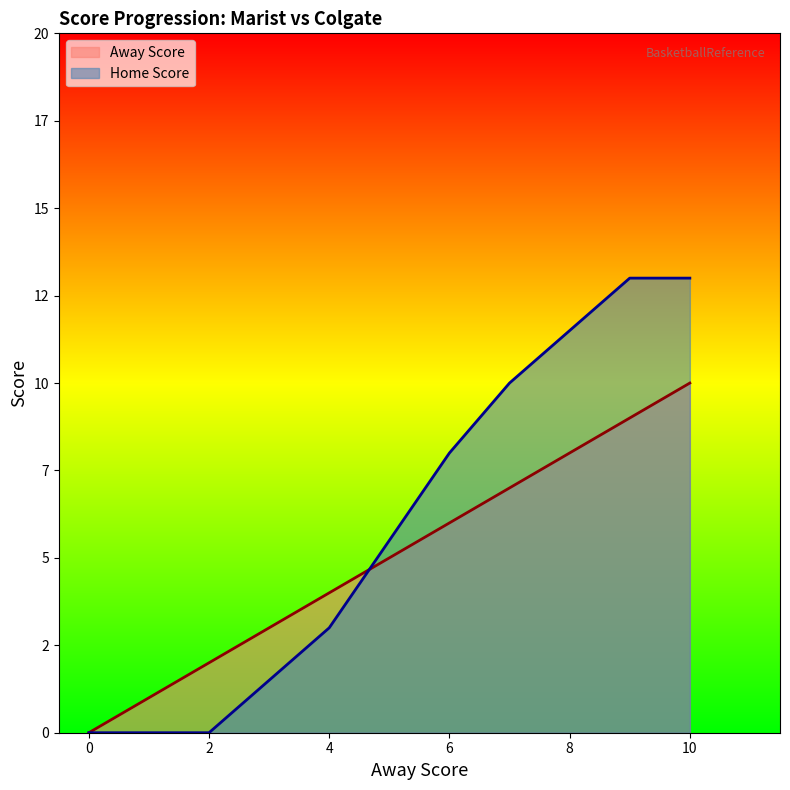

Which series has the largest total across all categories?

Home Score